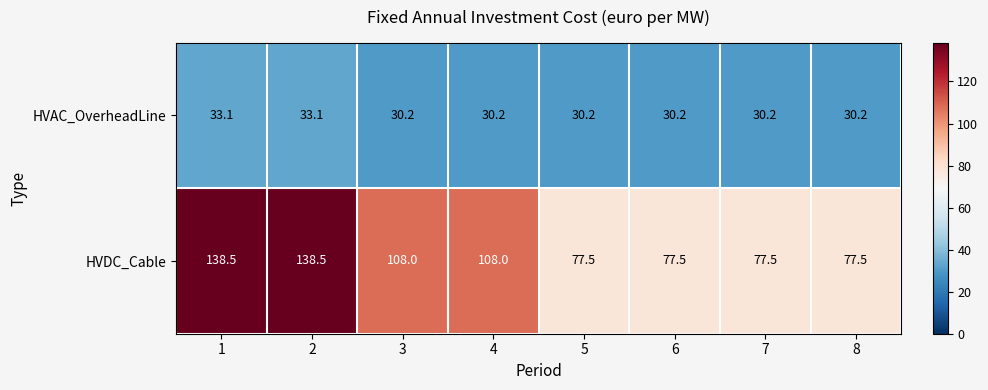

The HVDC_Cable series shows 153.7 at 3. True or false?

False